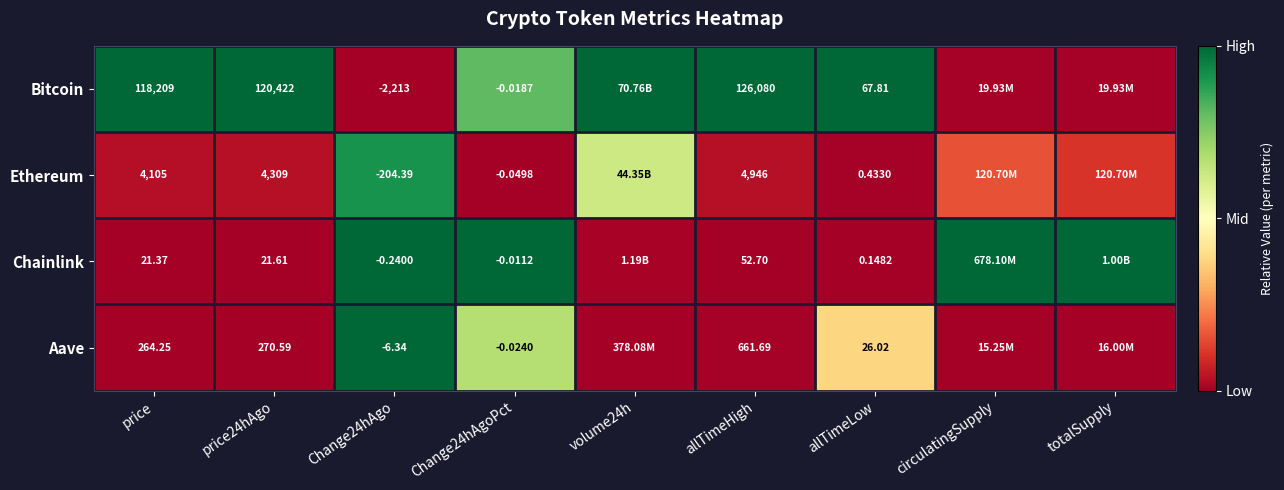

Rank the series at allTimeLow from lowest to highest value.

Chainlink, Ethereum, Aave, Bitcoin